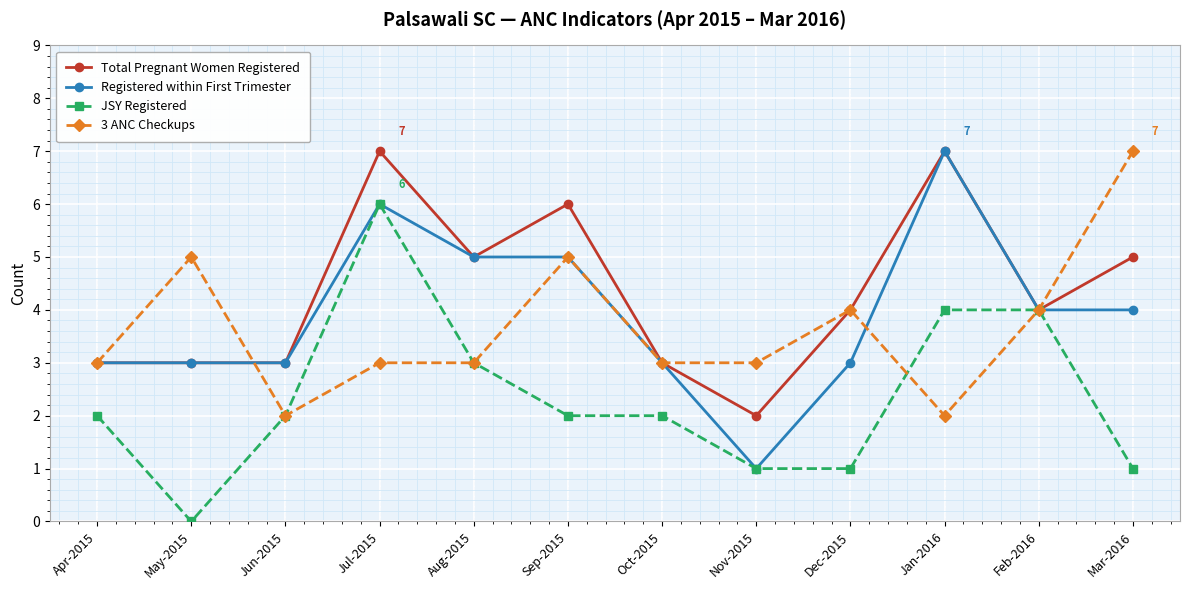

What is the label of the 3rd point from the left?

Jun-2015